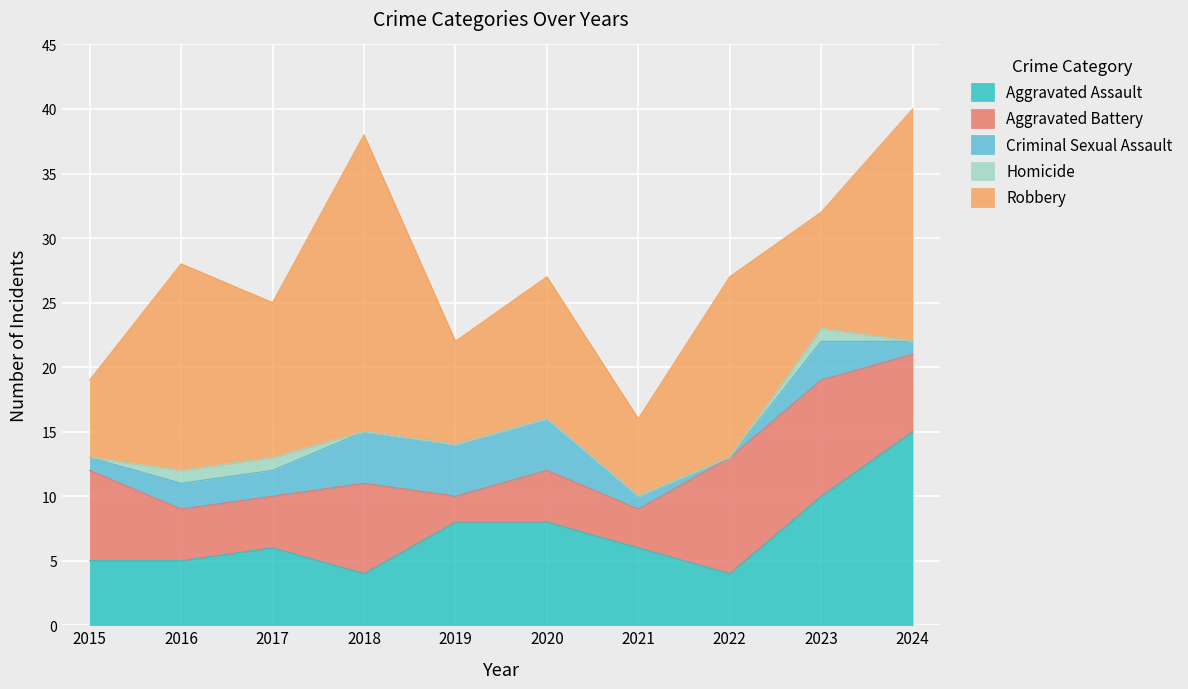

What is the sum of the Aggravated Assault values at 2020 and 2021?

14